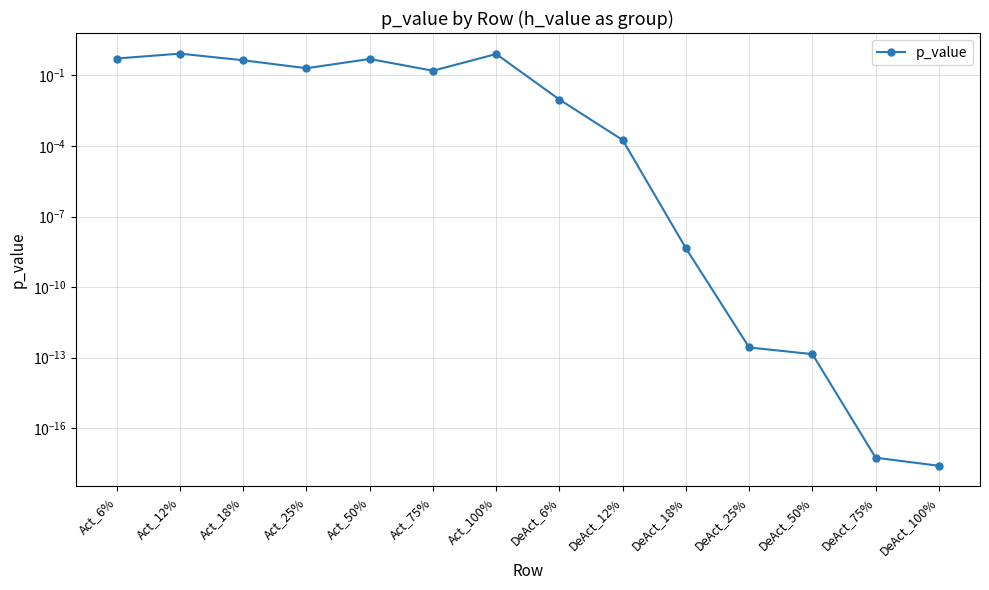

What position from the left is Act_75%?

6